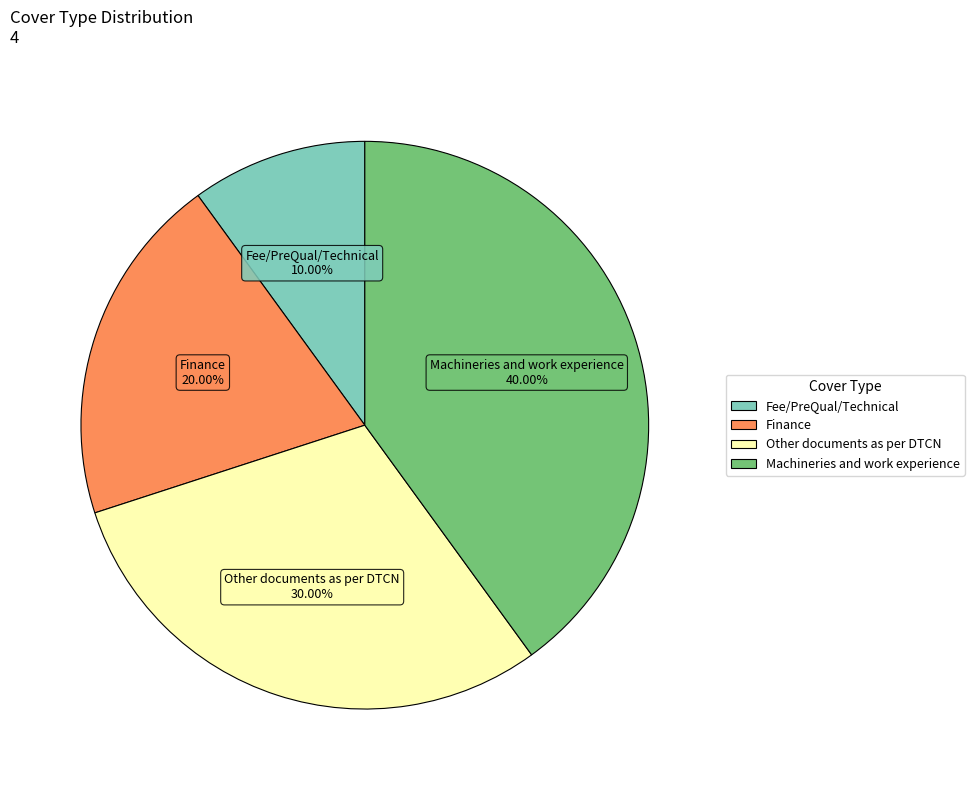

Approximately how many times larger is the value at Other documents as per DTCN compared to Fee/PreQual/Technical?

3.0